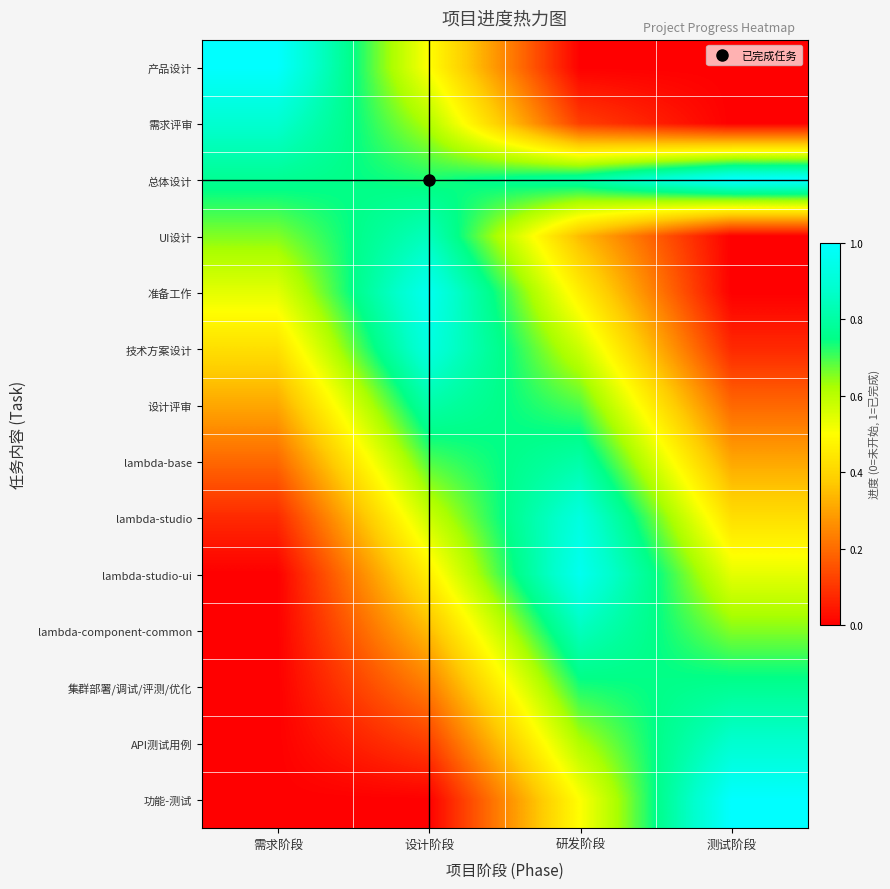

At which category is the sum across all series the highest?

研发阶段